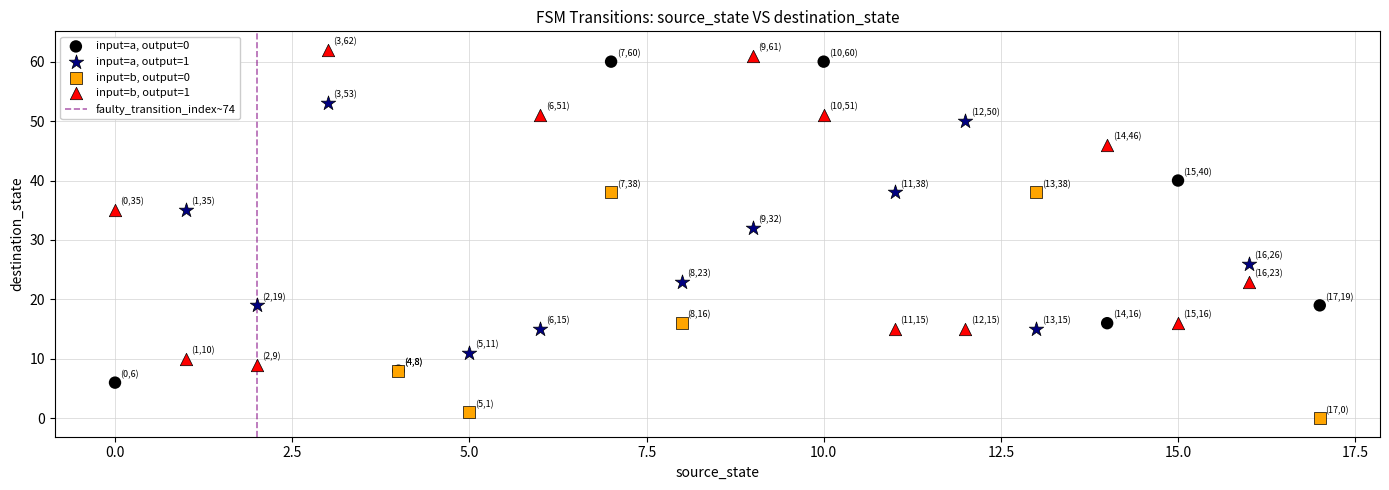

Which series contains the lowest Y value?

input=b, output=0